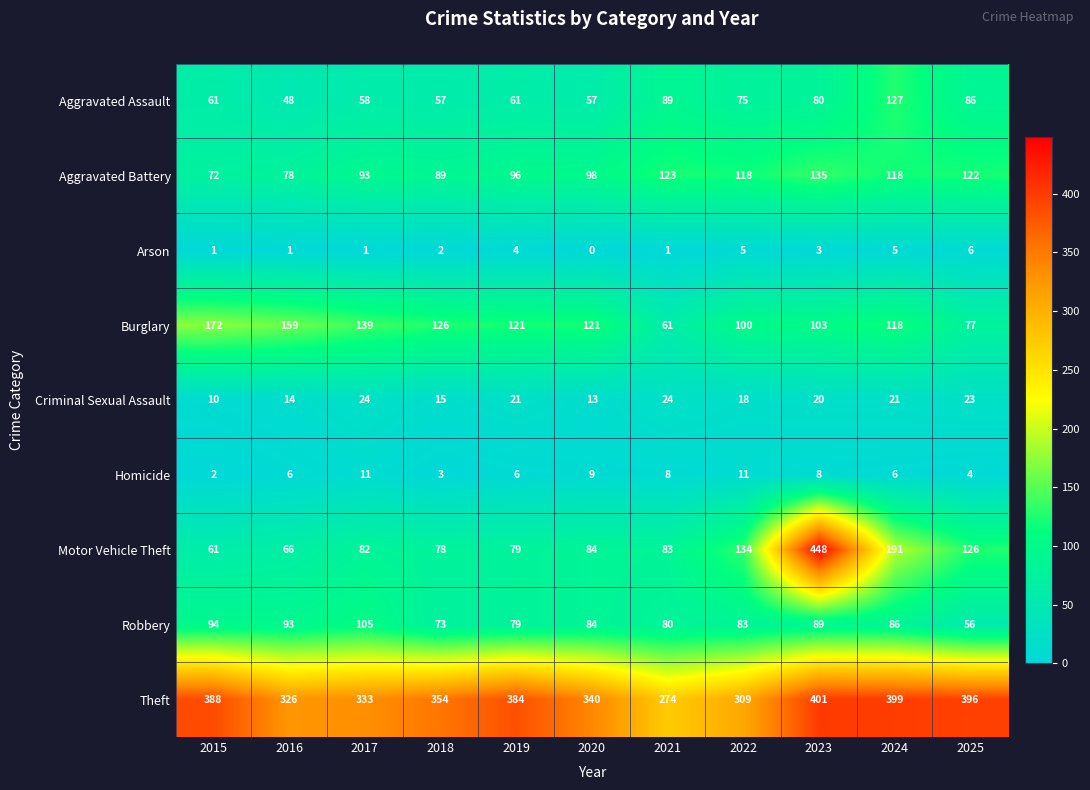

Where is Burglary nearest to the value 116?

2024